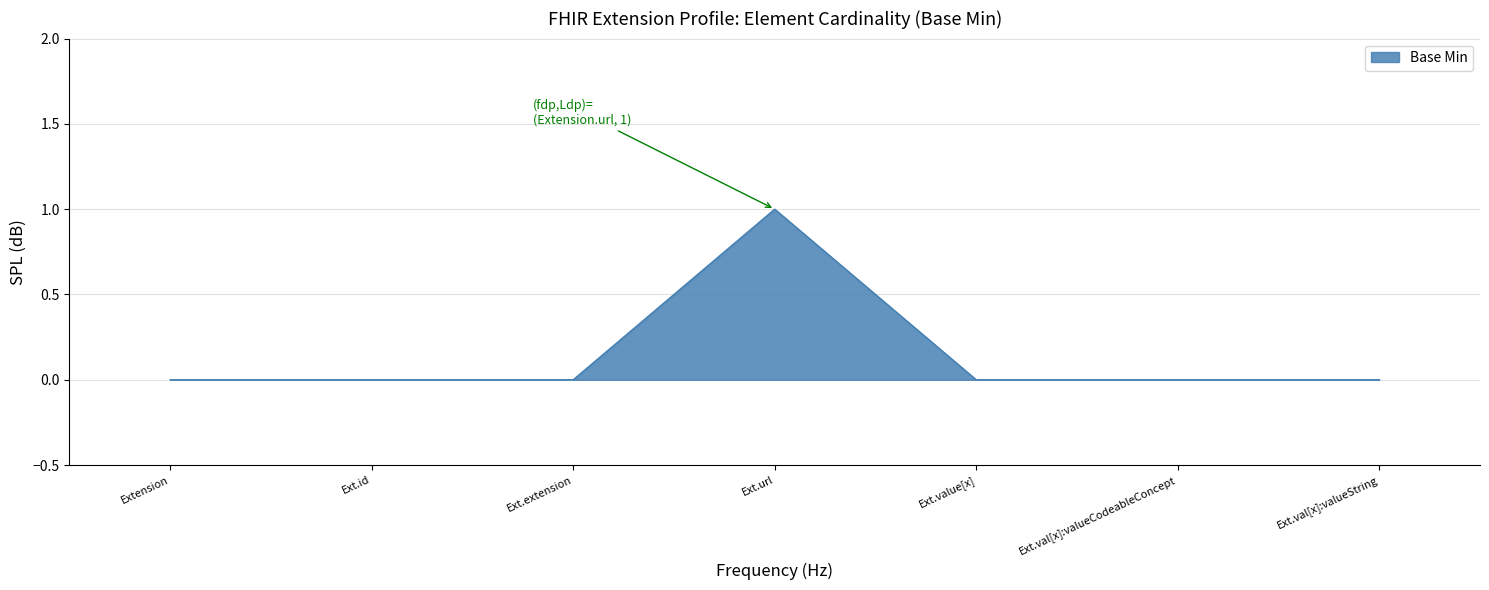

What position from the right is Ext.id?

6